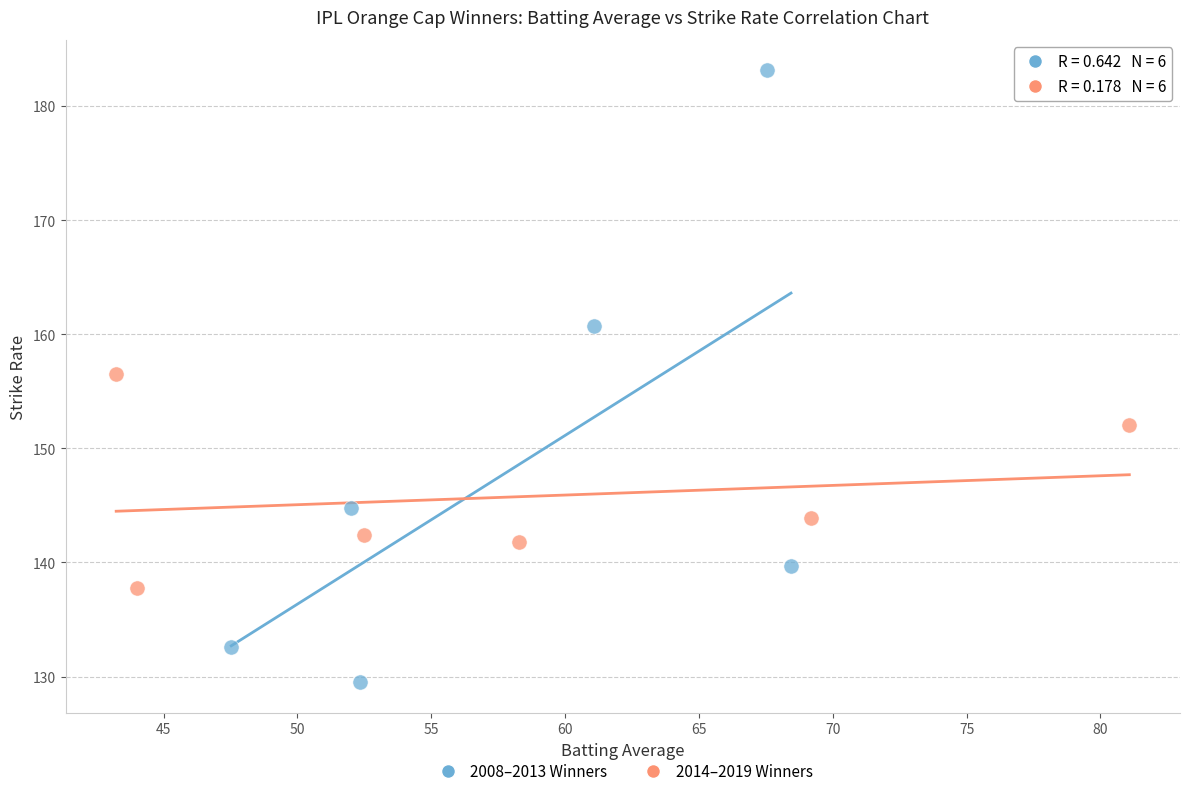

What are all the series names shown in the legend?

2008–2013 Winners, 2014–2019 Winners